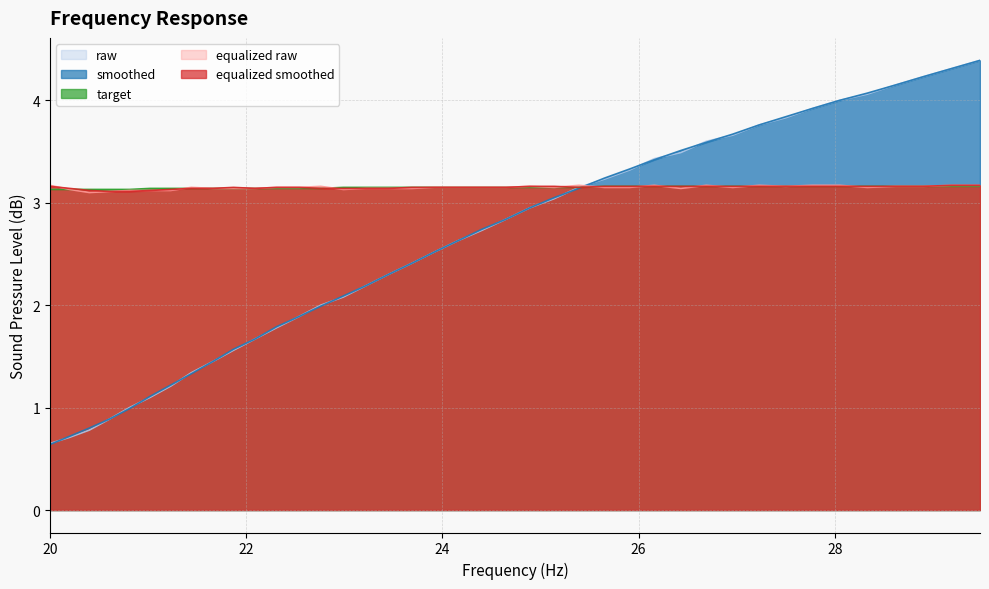

True or false: target has a value of 3.2 at 29.48.

True